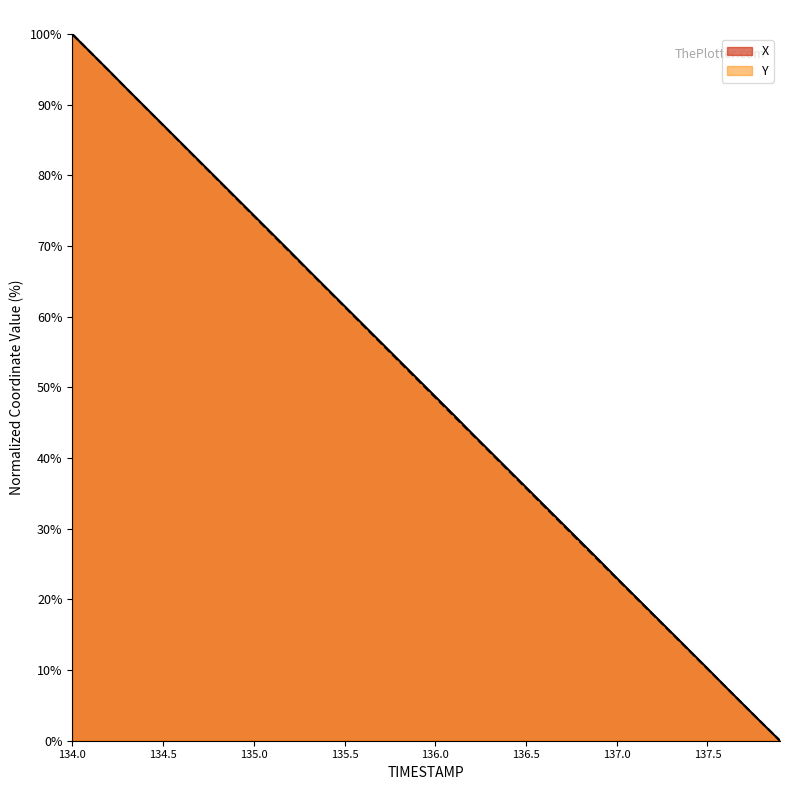

At how many categories does at least one series exceed 67?

13